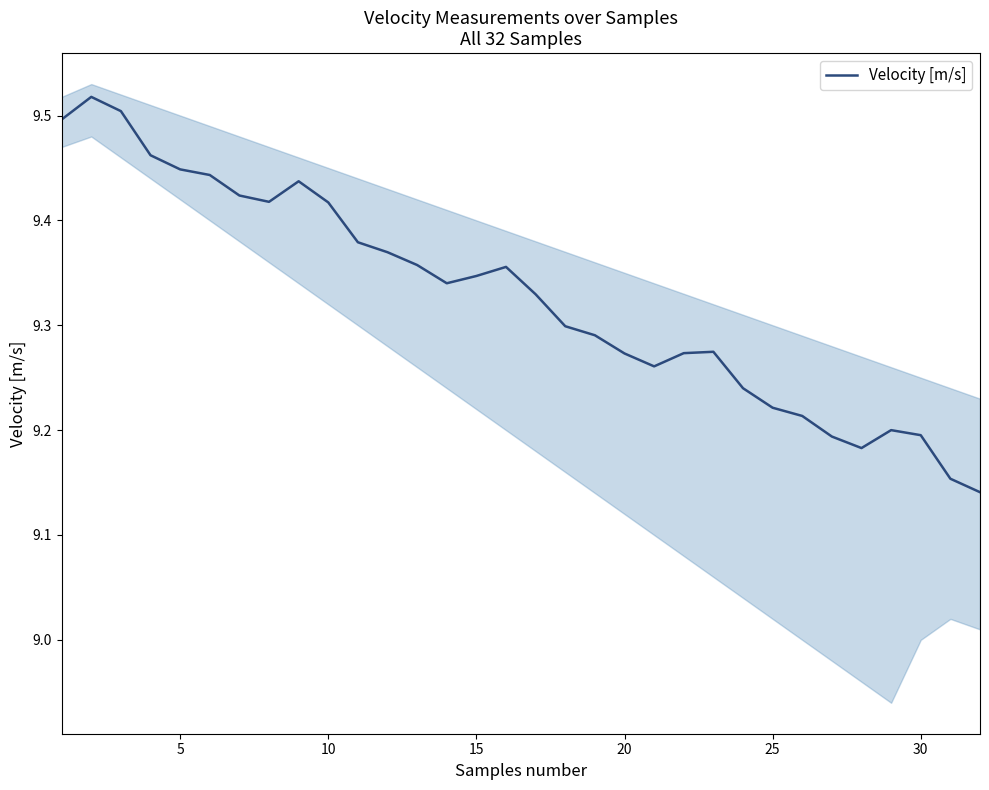

The value of Velocity [m/s] at 15 is 14.4. True or false?

False